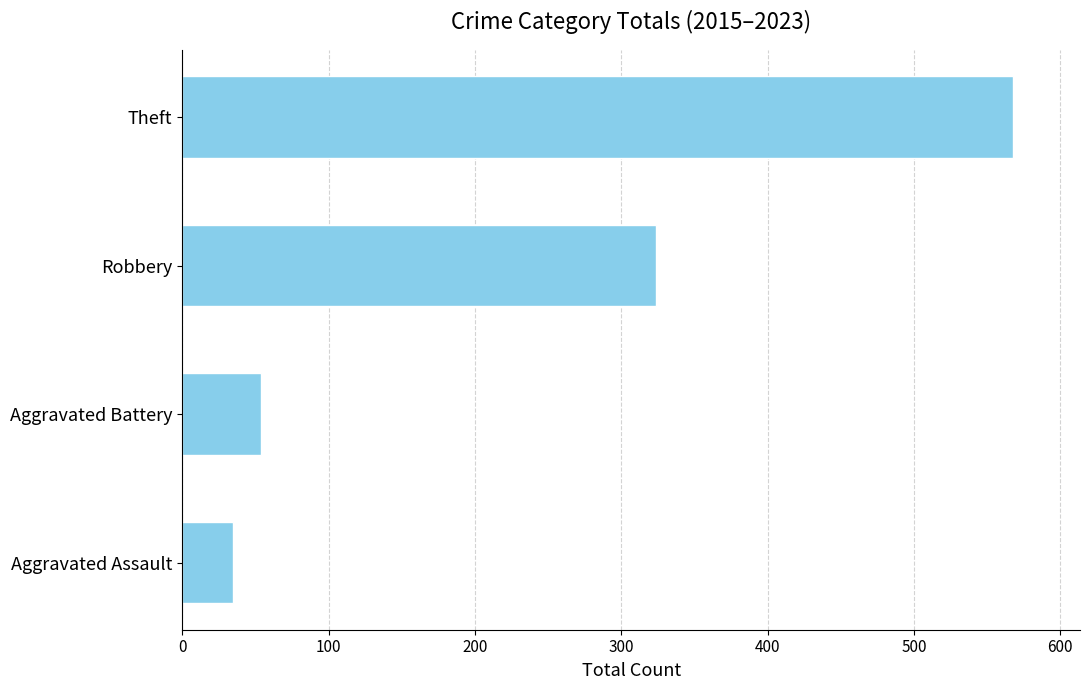

What is the sum of the values at Robbery and Aggravated Battery?

378